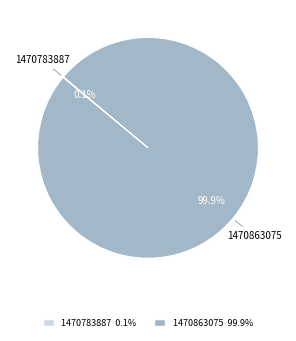

Which category has the biggest portion of the pie?

1470863075